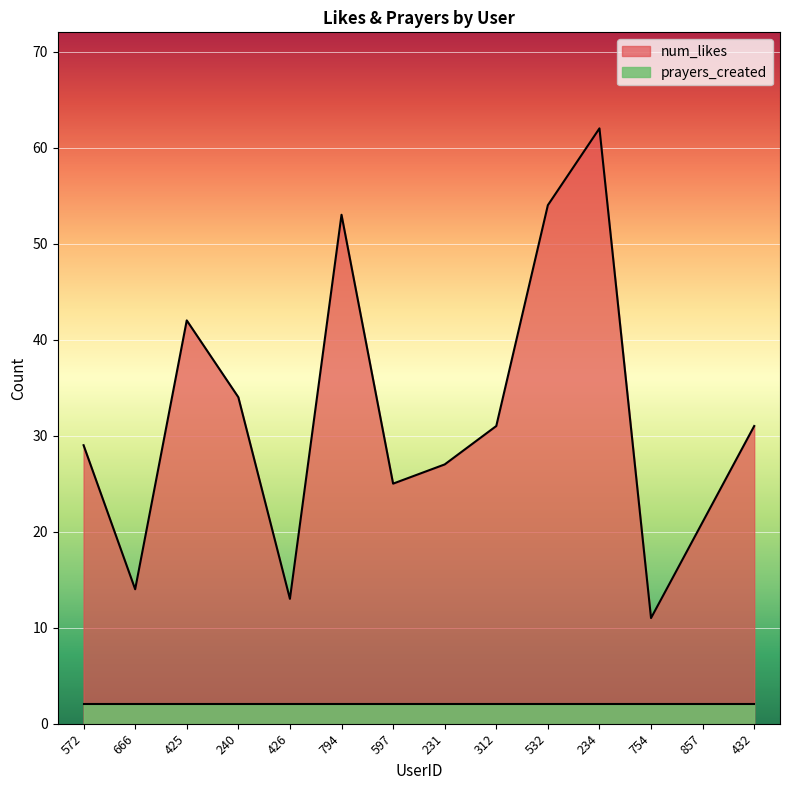

What is the difference between the second highest and minimum values?

43